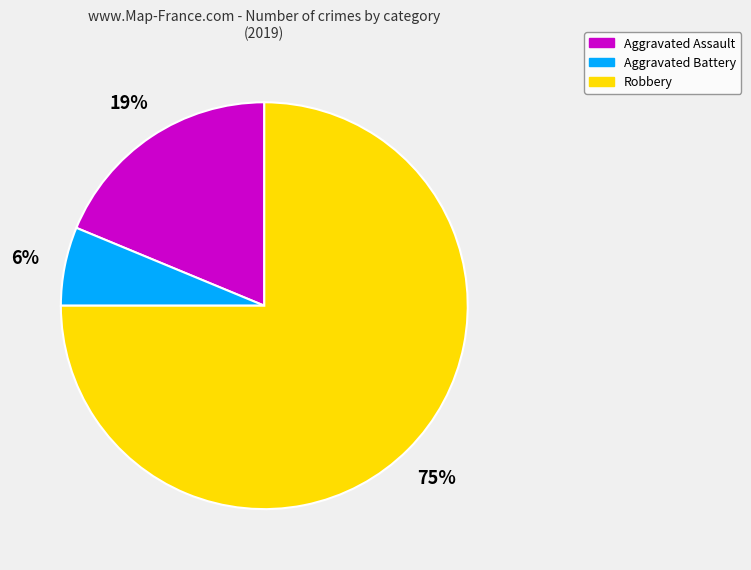

How many segments does this pie chart have?

3